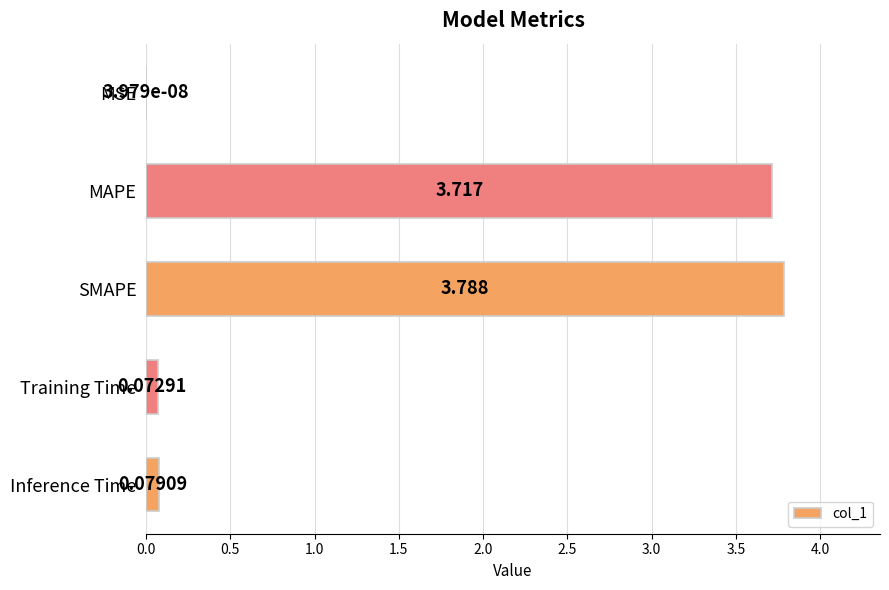

Between MAPE and Inference Time, which is larger?

MAPE